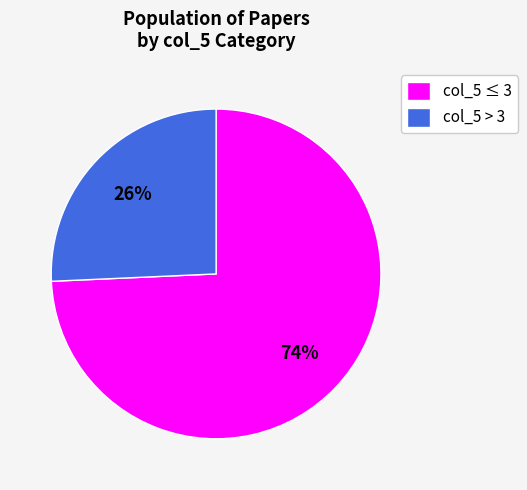

Is col_5 > 3 the majority of the pie?

No